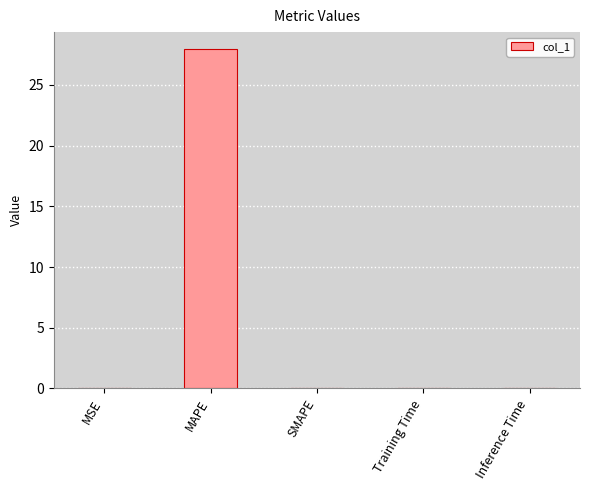

Are the bars horizontal?

No